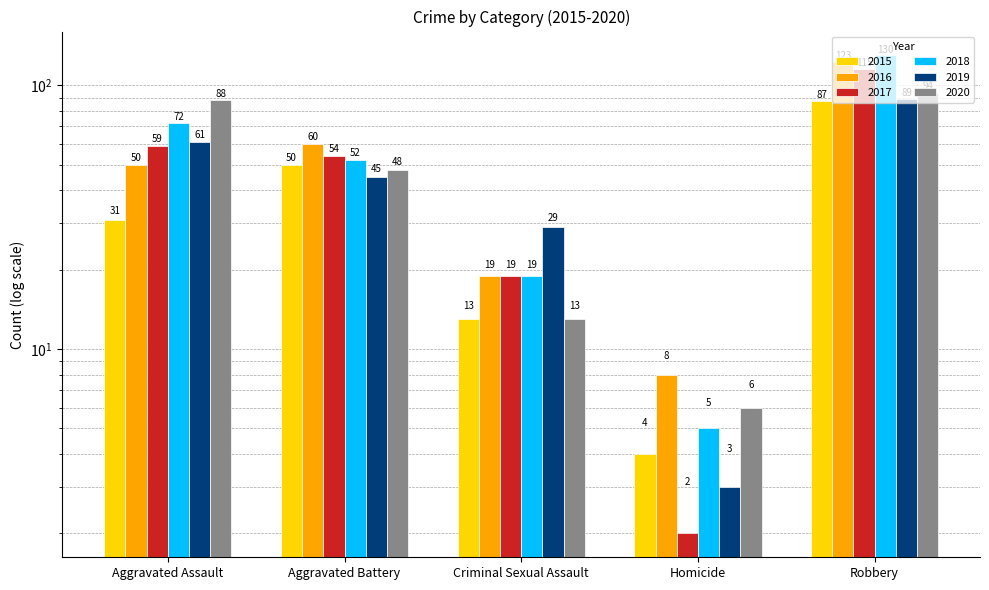

Reading left to right, list all the values displayed in this chart.

2015: 31	50	13	4	87
2016: 50	60	19	8	123
2017: 59	54	19	2	115
2018: 72	52	19	5	130
2019: 61	45	29	3	89
2020: 88	48	13	6	94